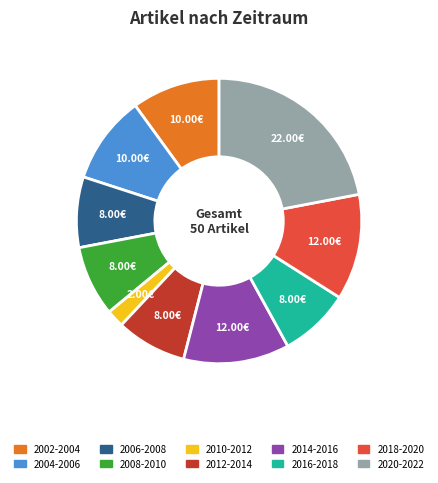

Is there a majority slice in this chart?

No